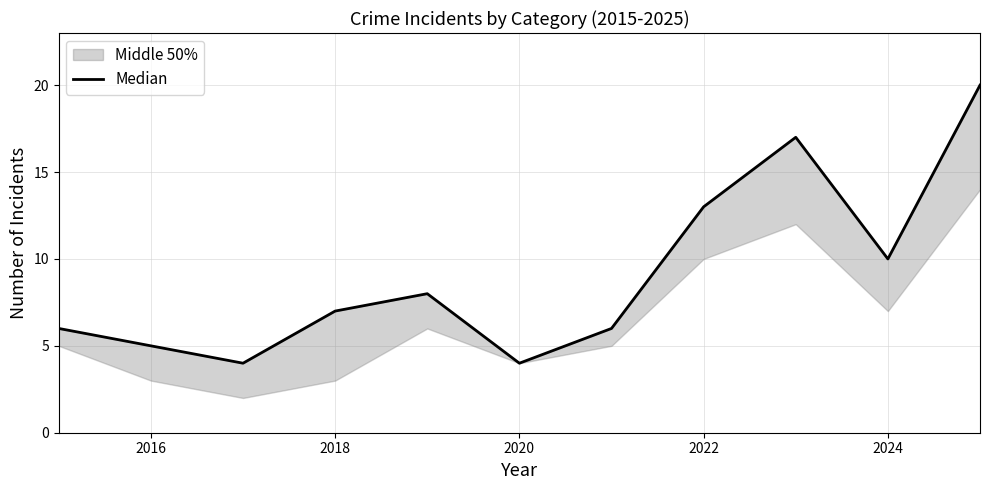

How many categories are shown in the chart?

11